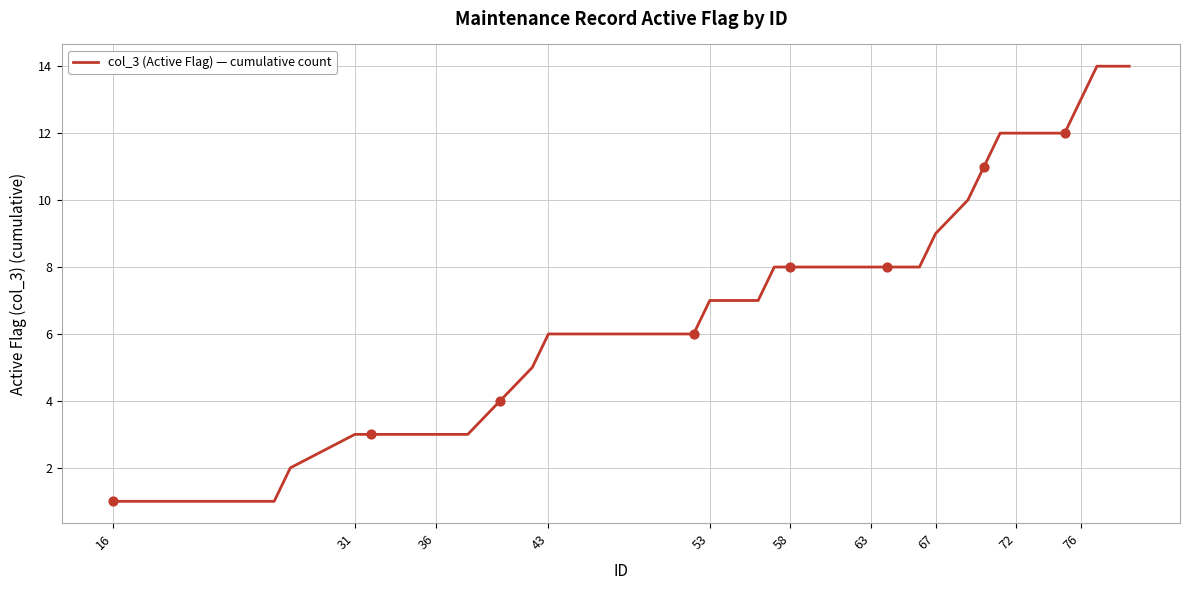

What is the difference between the maximum and minimum values?

13